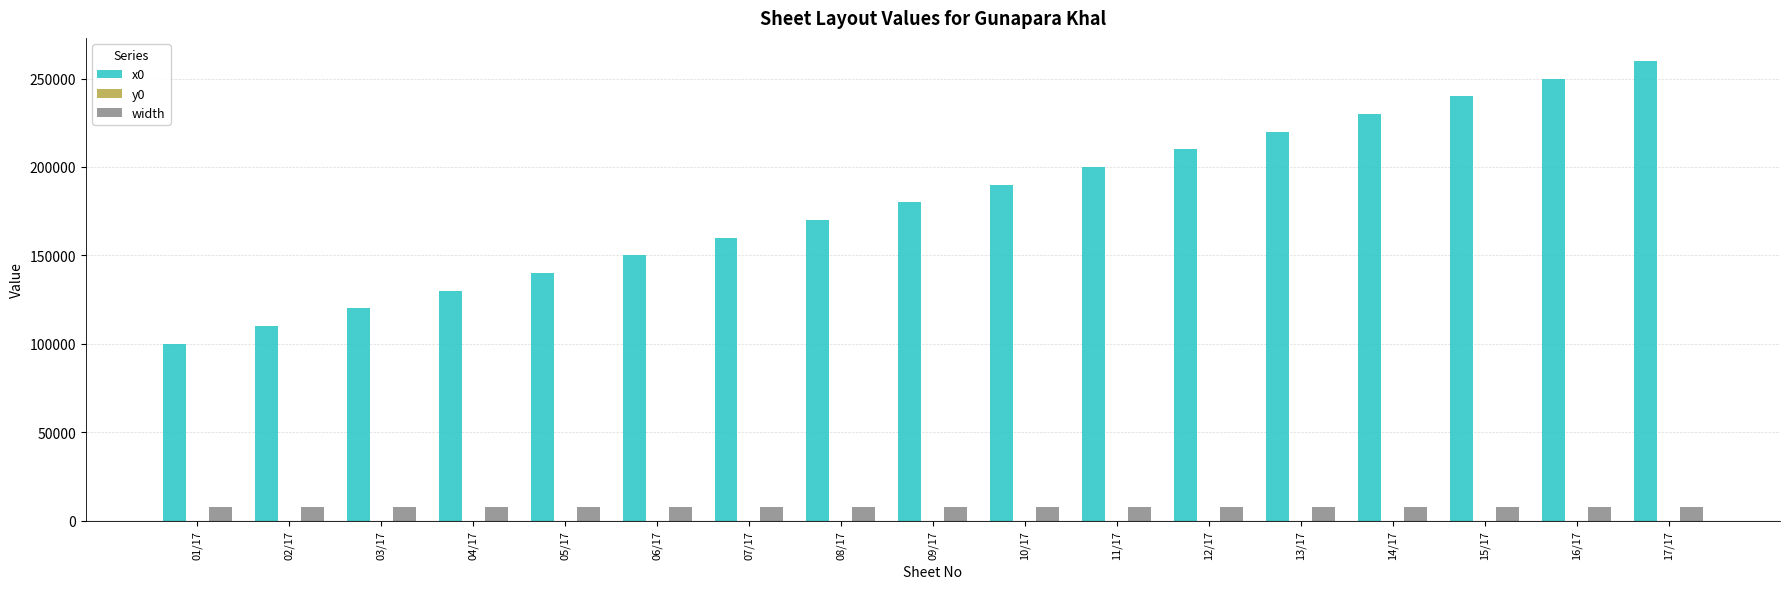

What is the value of the x0 bar at the 8th from the left?

170000